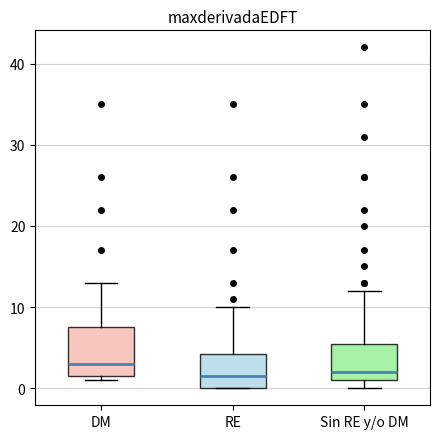

Reading left to right, read every box against the y-axis: the position of its median line, the range the box covers, and the ends of its whiskers. The values are not printed on the chart, so give them approximately, as read against the axis.

DM: median 3, box 2 to 8, whiskers 1 to 13
RE: median 2, box 0 to 4, whiskers 0 to 10
Sin RE y/o DM: median 2, box 1 to 6, whiskers 0 to 12